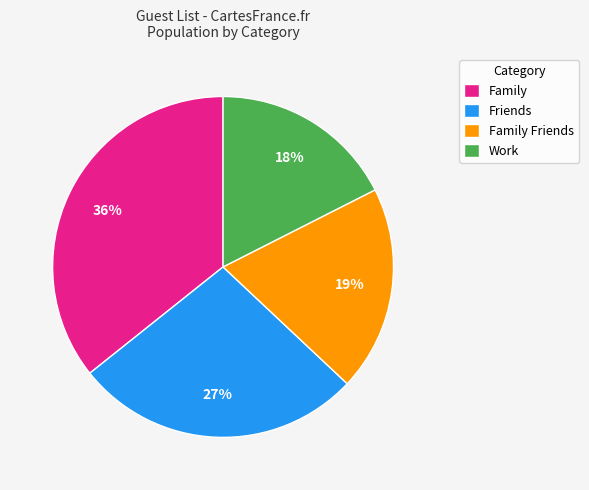

Is there a majority slice in this chart?

No